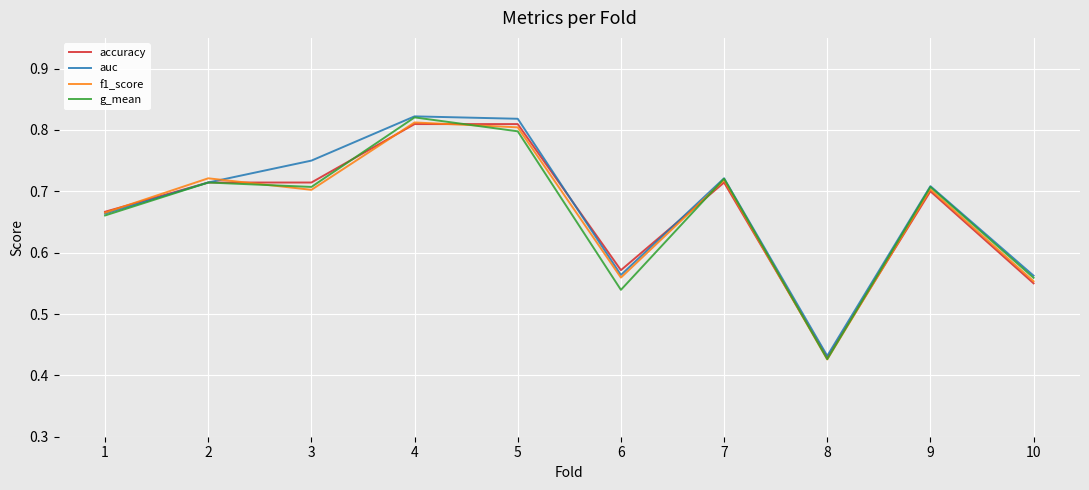

Which category has the lowest value in the g_mean series?

8